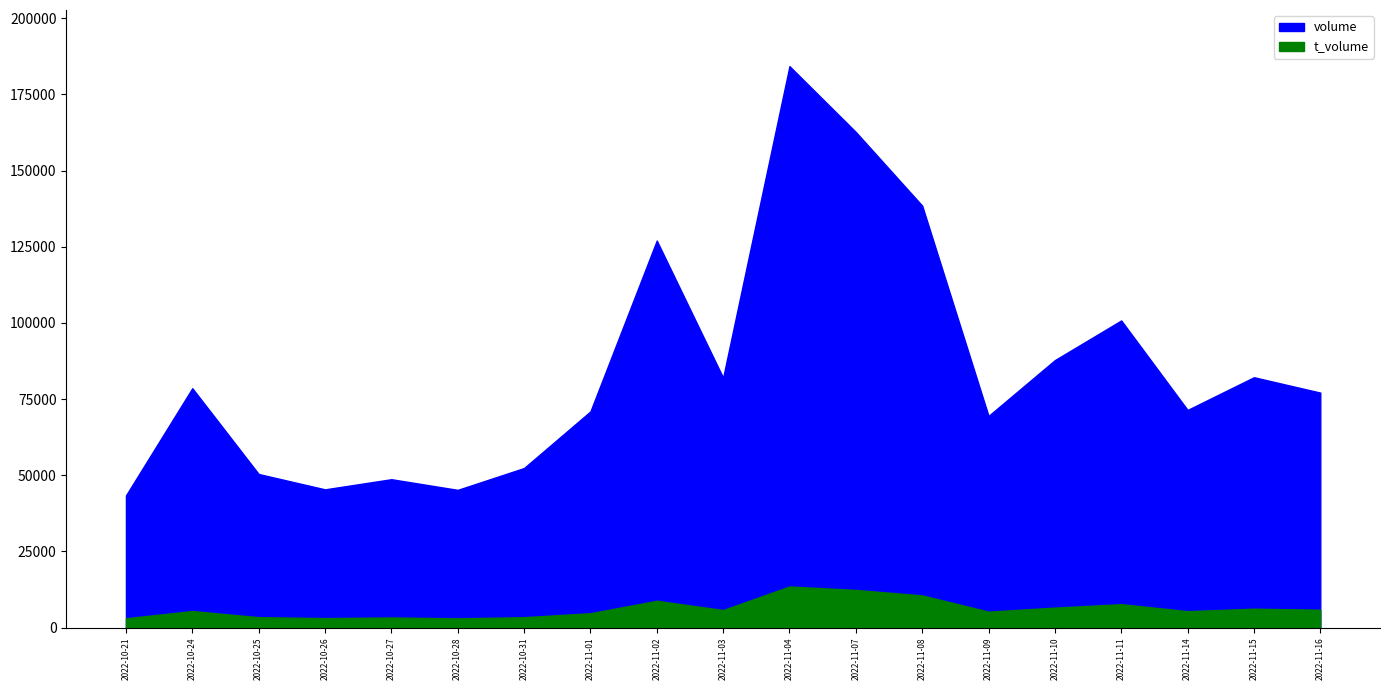

What is the approximate value of volume at 2022-11-14?

71431